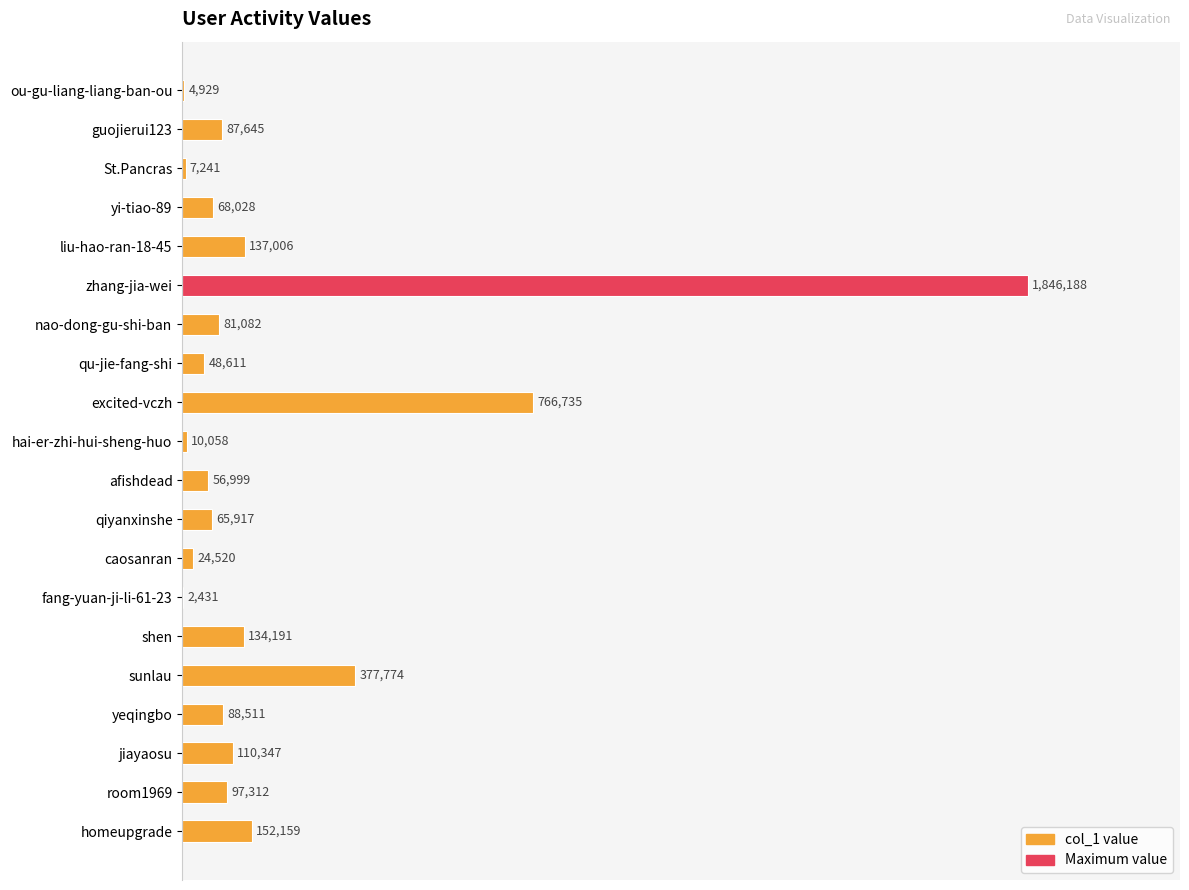

What is the maximum value shown in the chart?

1846188